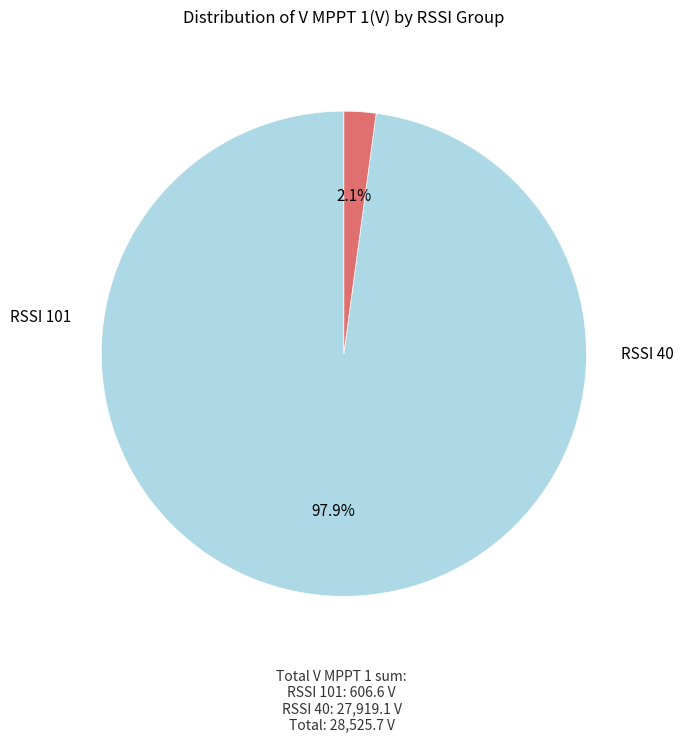

How many slices are in this pie chart?

2